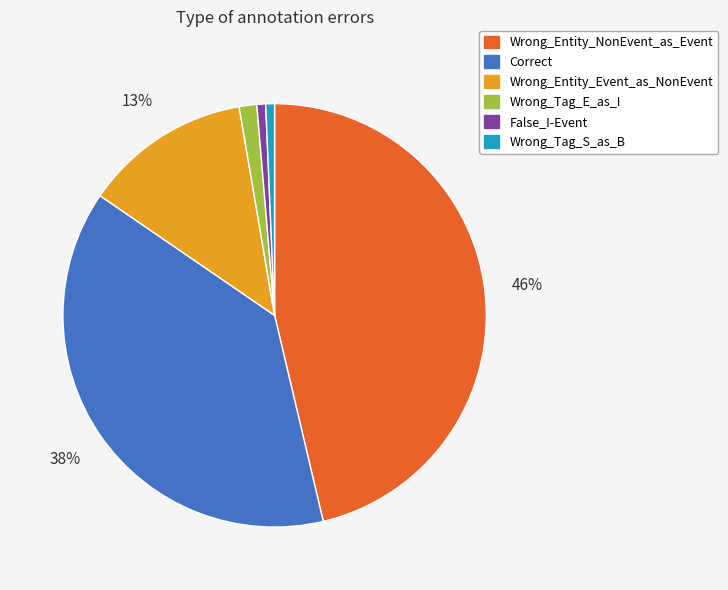

Is it true that Wrong_Tag_S_as_B is 13% of the pie?

False